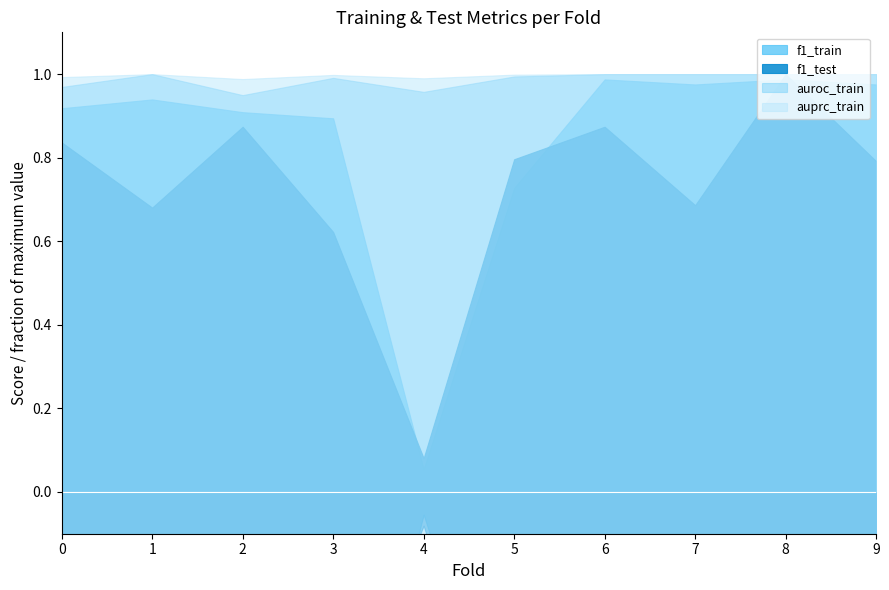

True or false: f1_test and auprc_train cross at least once.

False